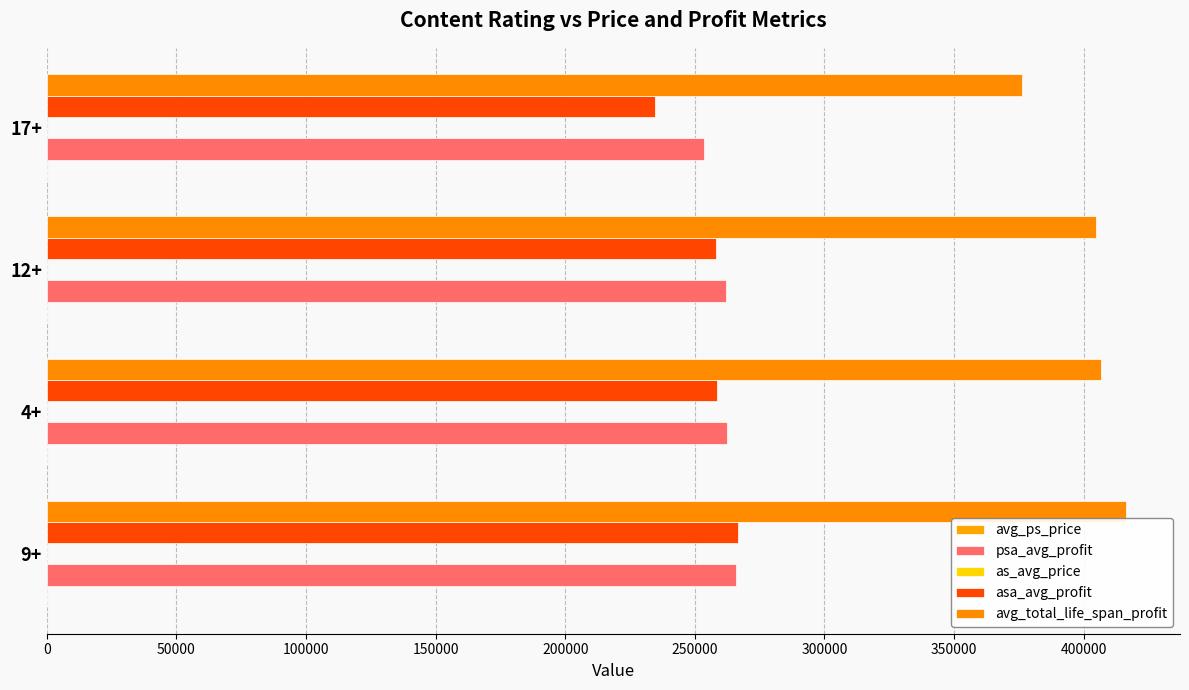

Reading left to right, what are all the values shown in this chart?

avg_ps_price: 0=0.9	50000=0.5	100000=1.0	150000=1.3
psa_avg_profit: 0=265971.4	50000=262302.5	100000=262169.2	150000=253659.1
as_avg_price: 0=1.4	50000=0.5	100000=1.1	150000=1.3
asa_avg_profit: 0=266695.2	50000=258414.0	100000=258172.3	150000=234568.2
avg_total_life_span_profit: 0=416381.0	50000=406596.5	100000=404772.3	150000=376409.1